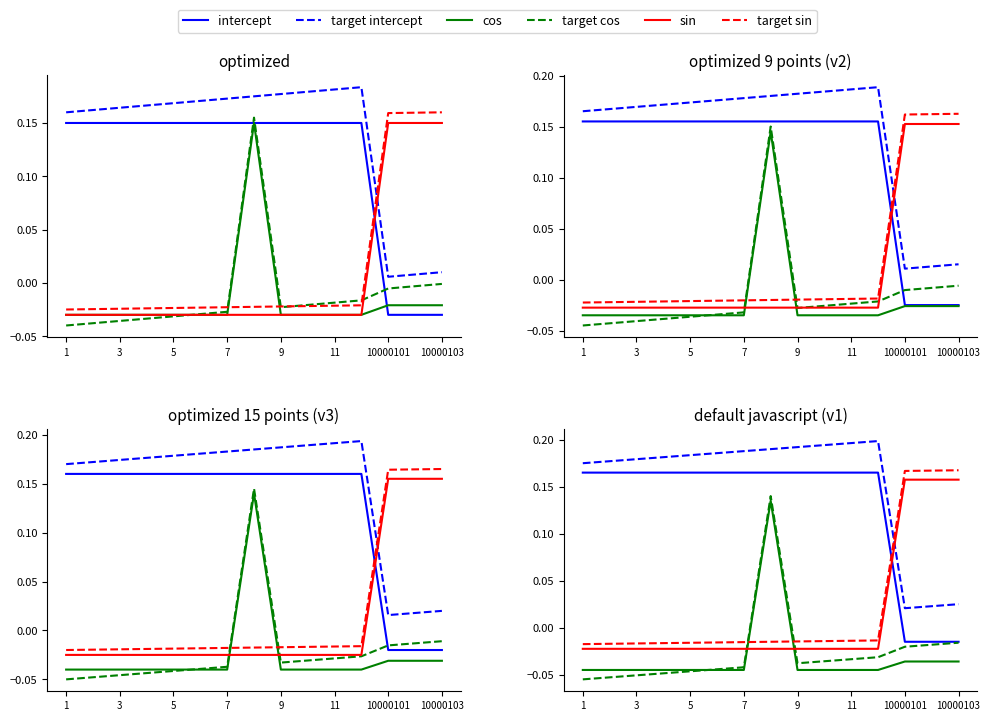

How many negative values does the target cos series have?

14